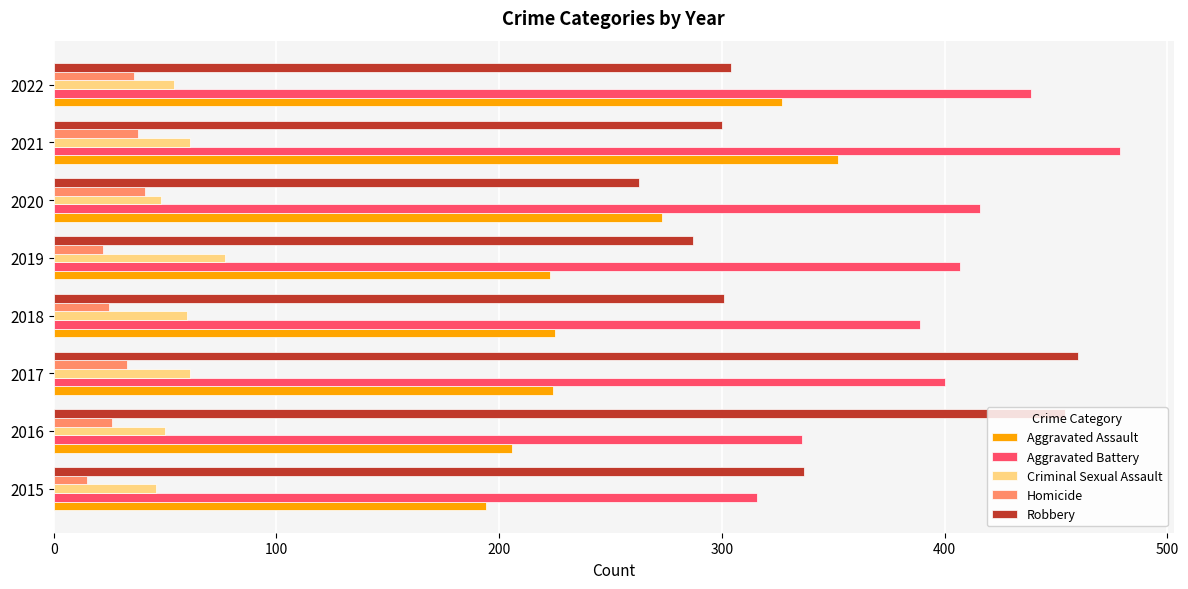

The Homicide series shows 24 at 2020. True or false?

False